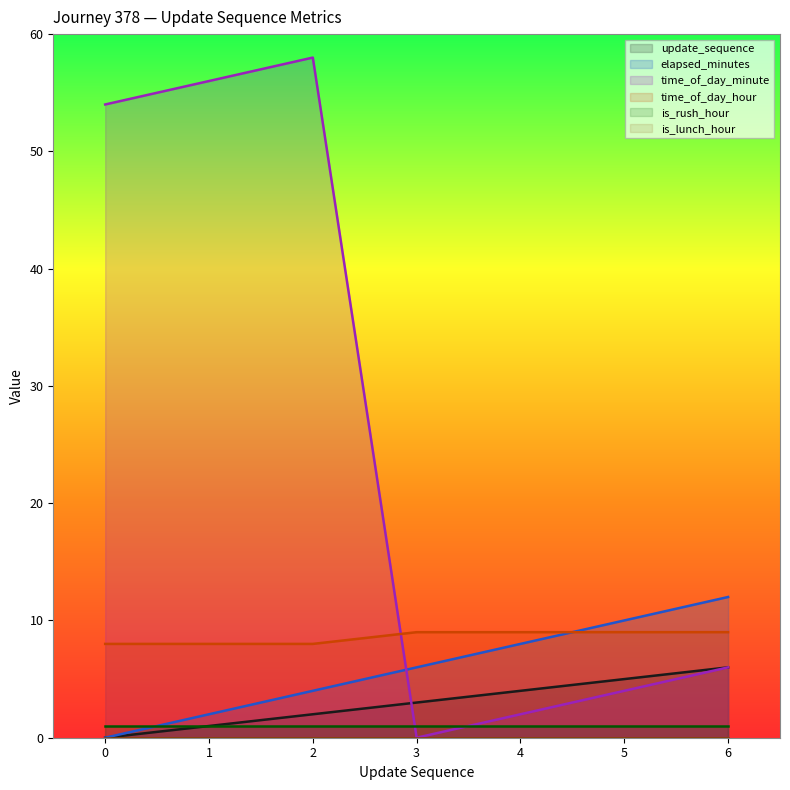

What is the average value of the update_sequence series?

3